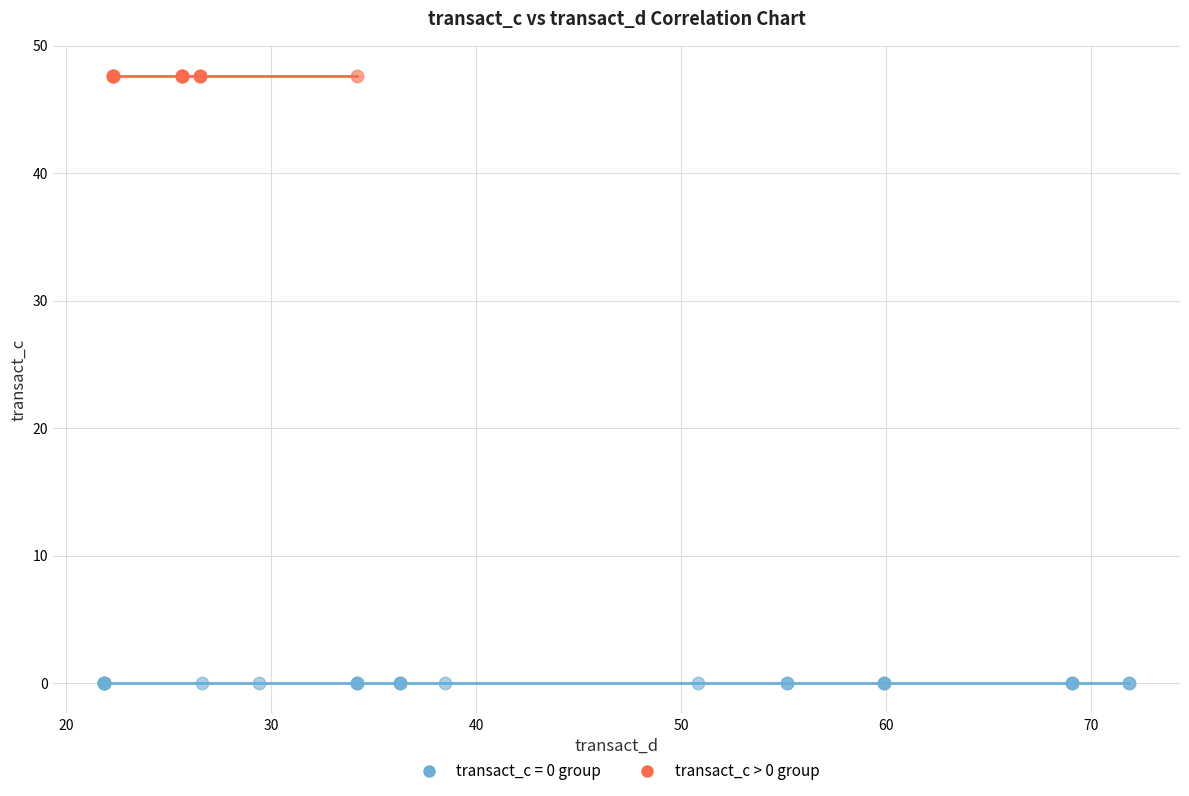

Which series contains the highest Y value?

transact_c > 0 group